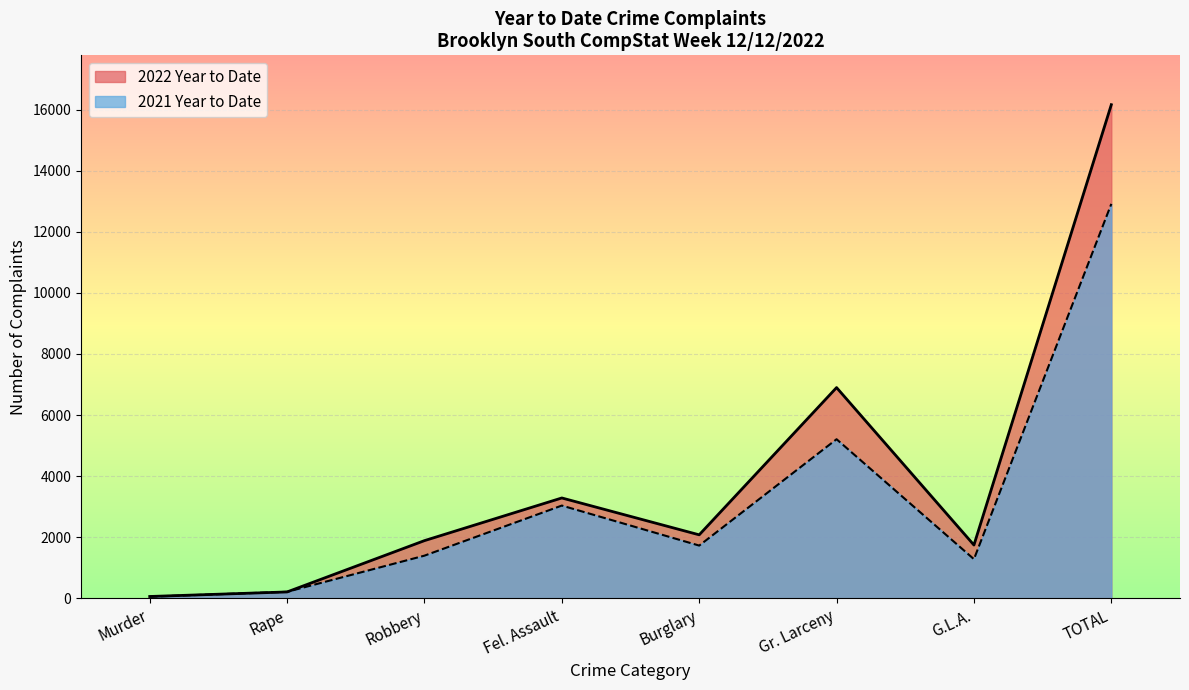

Does the chart display data point markers on the line(s)?

No